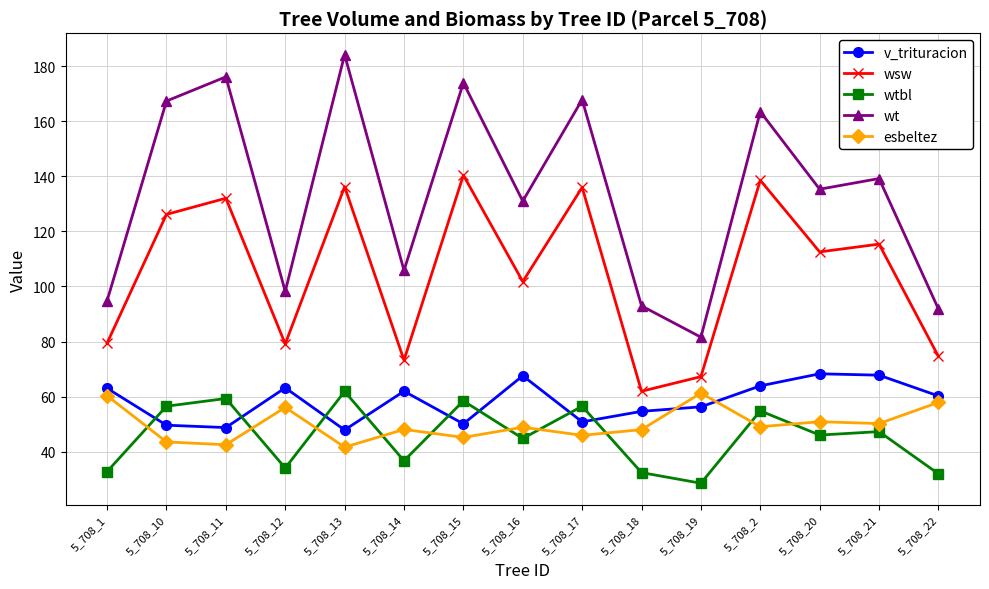

Between 5_708_2 and 5_708_22, which series saw the biggest shift?

wt